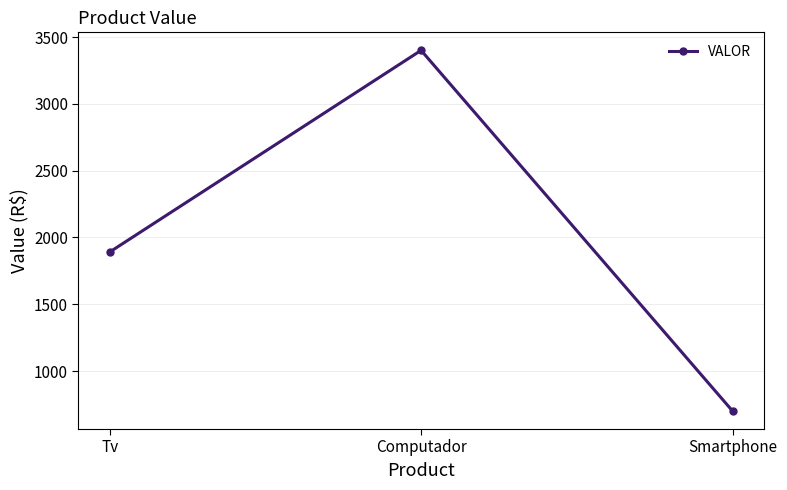

List the labels in order of value, largest first.

Computador, Tv, Smartphone